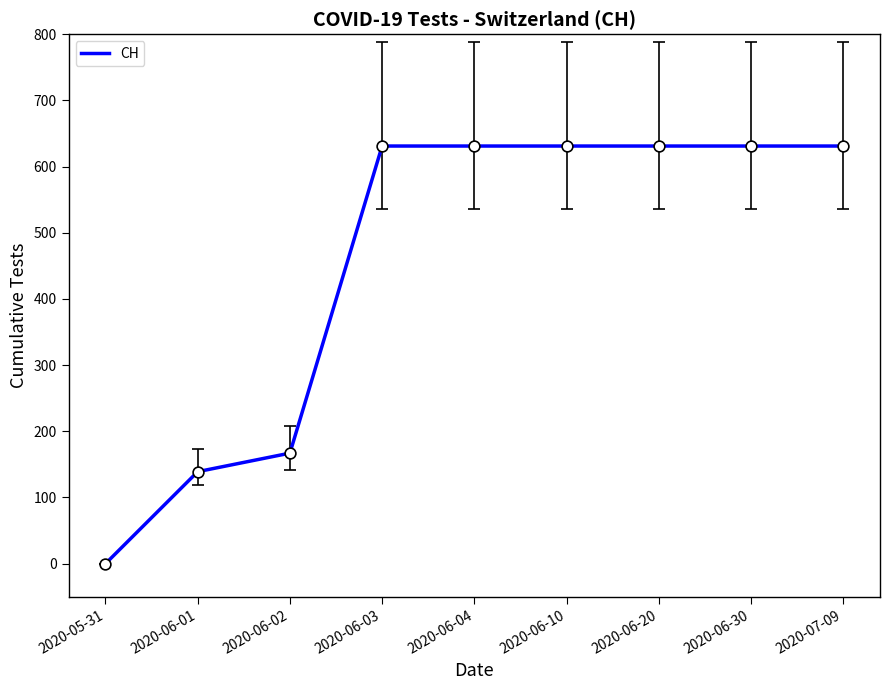

What is the change in value from 2020-06-01 to 2020-06-02?

+28